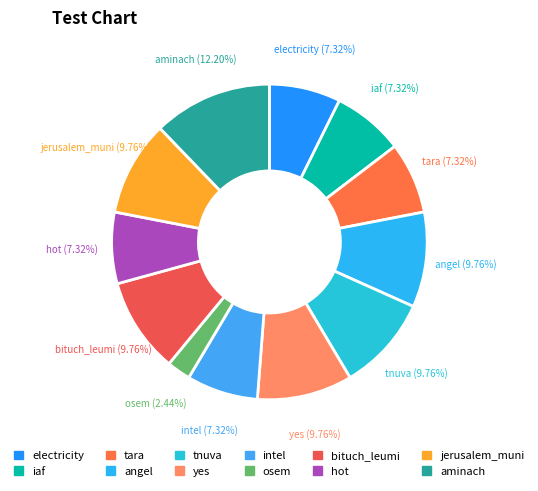

How many slices are in this pie chart?

12